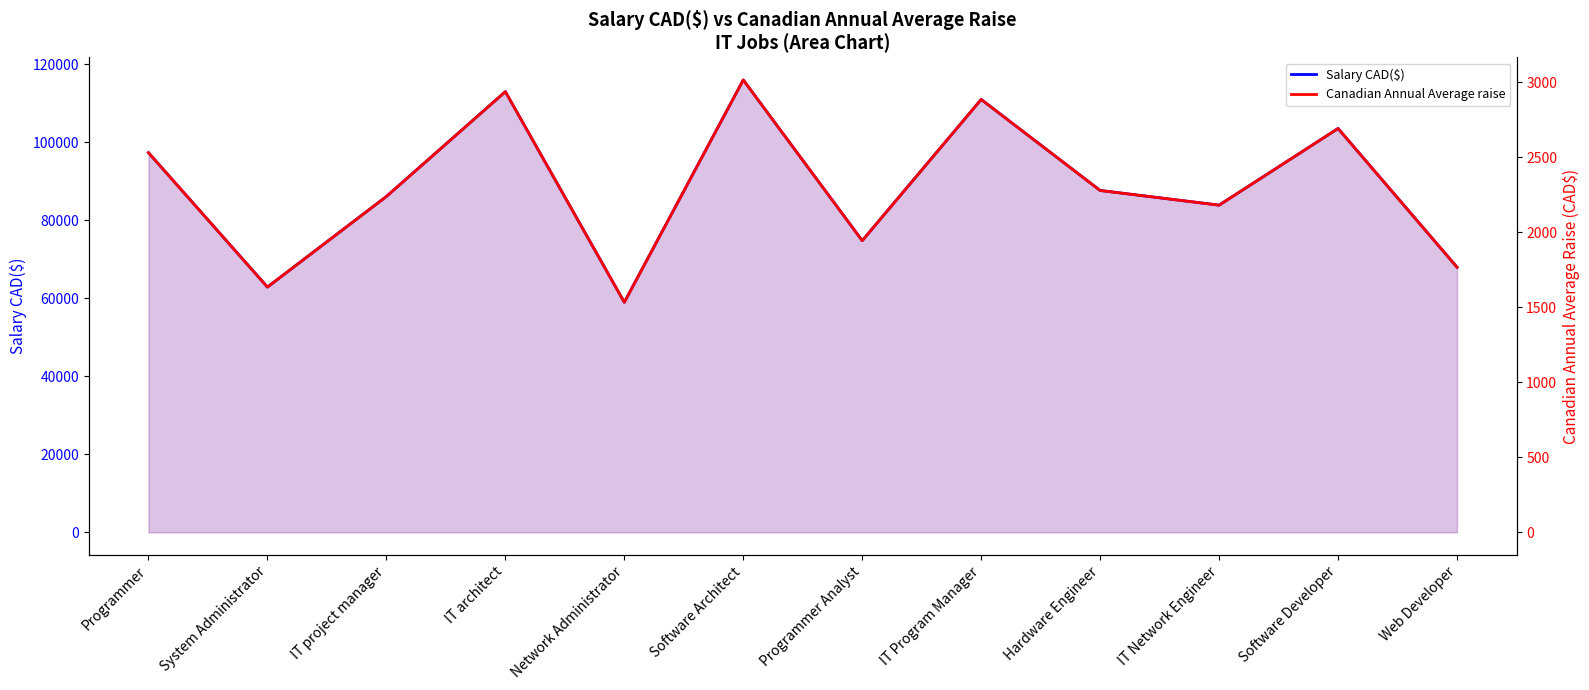

True or false: Salary CAD($) and Canadian Annual Average raise intersect in this chart.

False